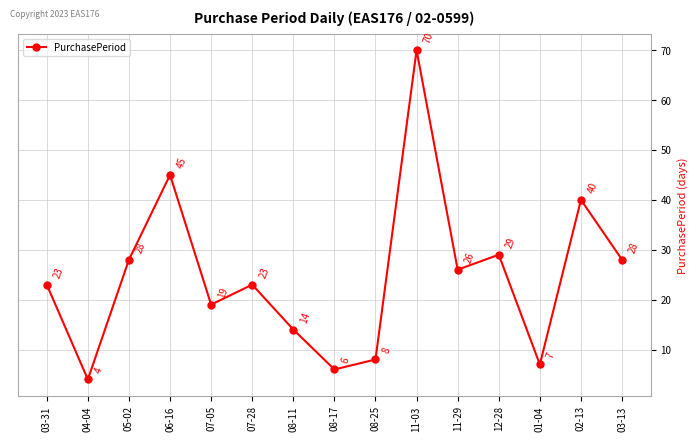

What is the label of the 7th point from the left?

08-11